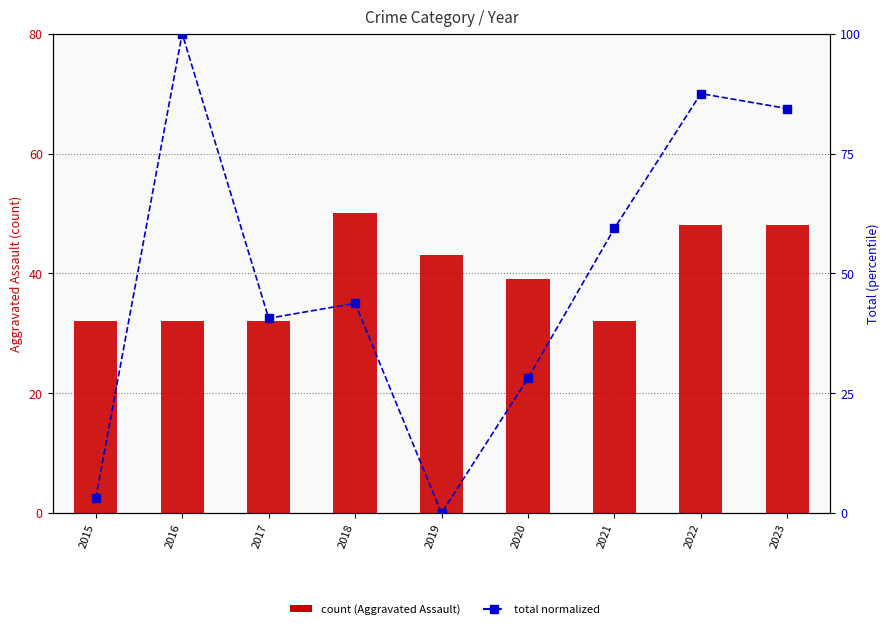

Which category has the highest value in the Total (normalized) series?

2016